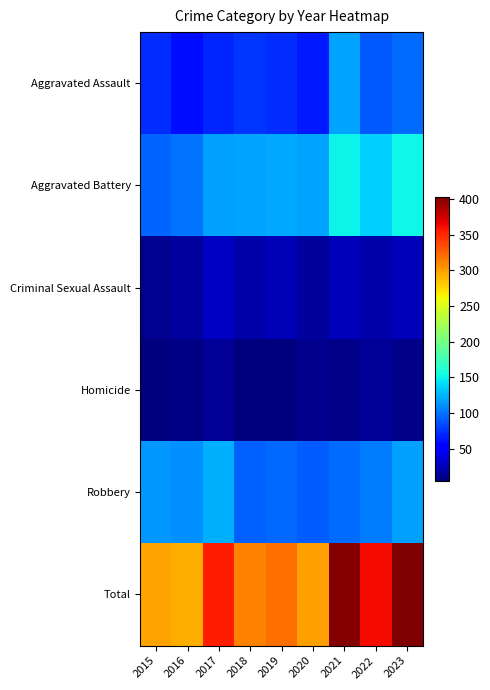

What is the sum of all Homicide values?

78